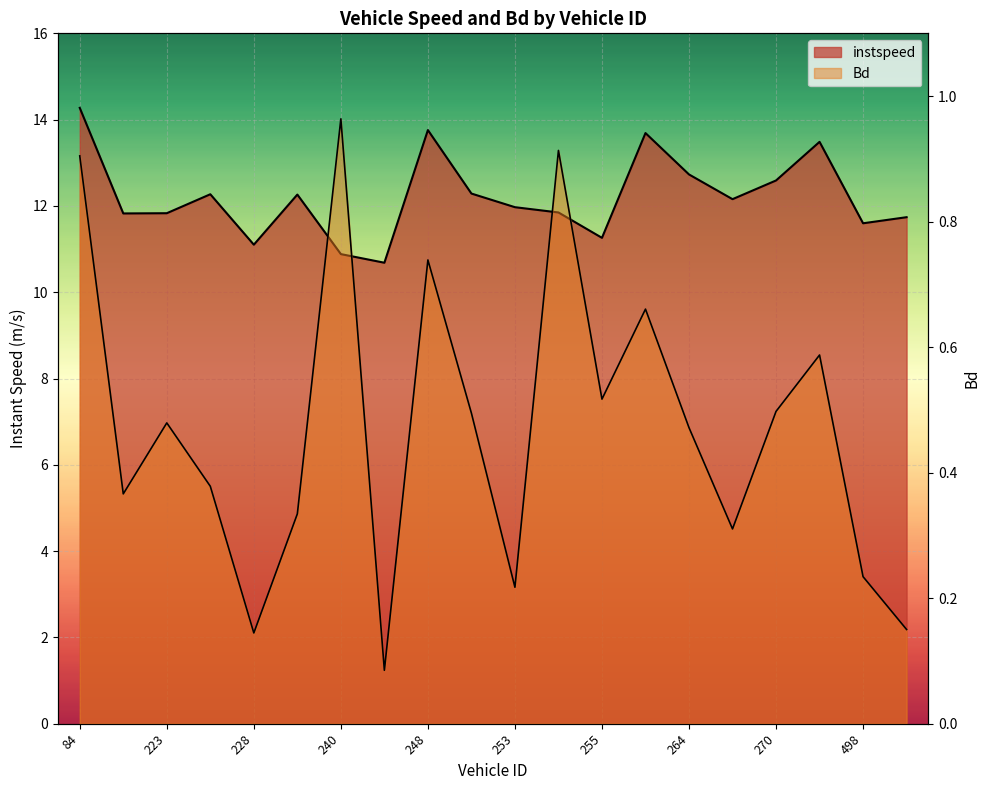

At which category does the chart reach its minimum across all series?

244